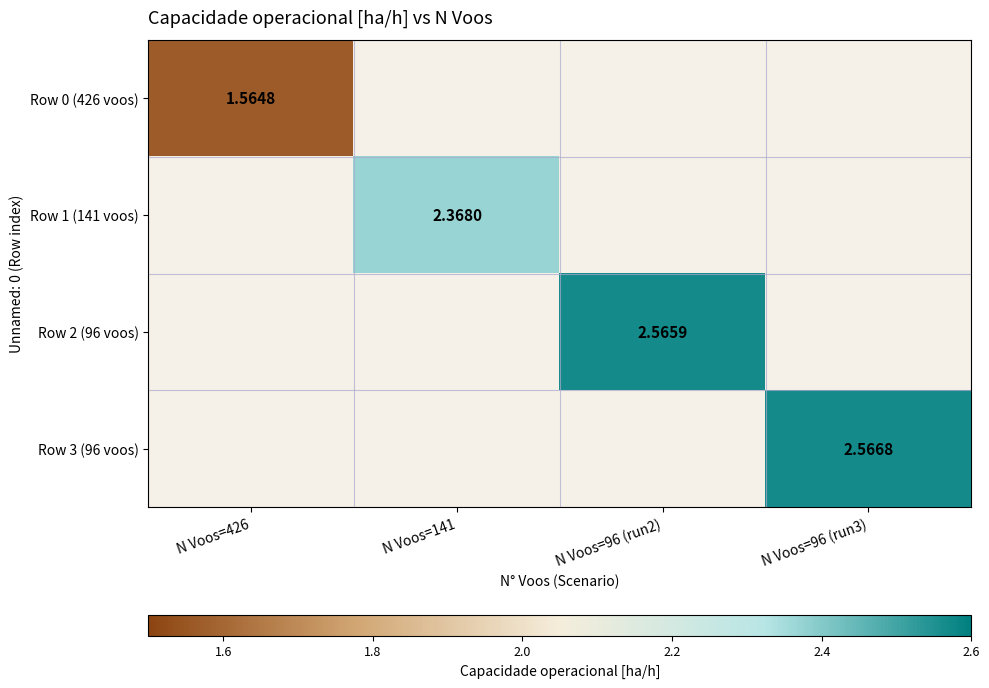

The value of Row 0 (426 voos) at N Voos=426 is 1.6. True or false?

True